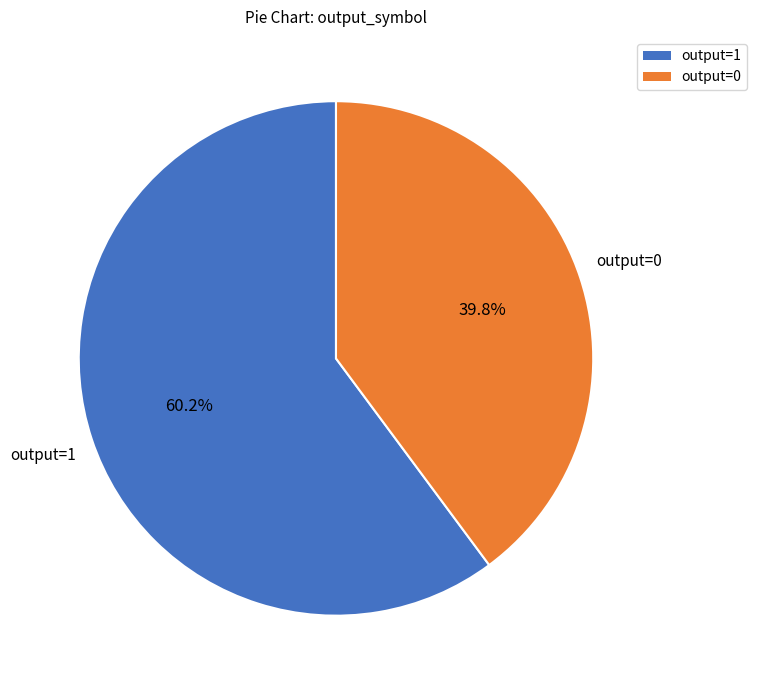

How many slices are in this pie chart?

2